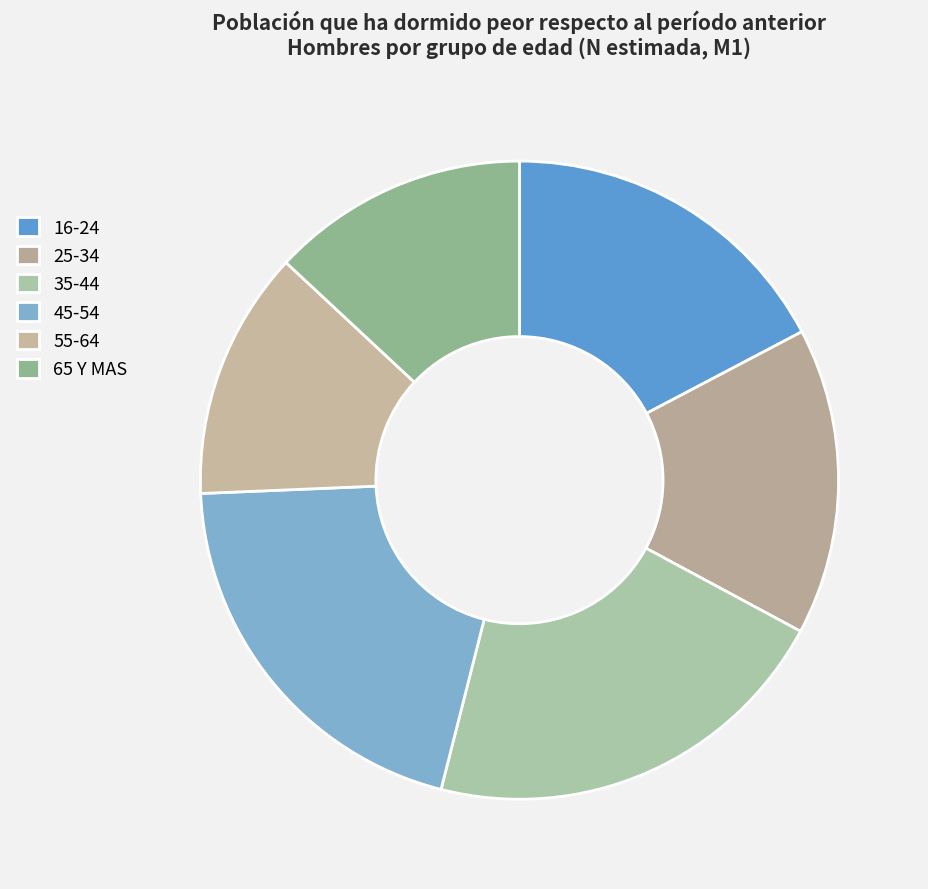

How many segments does this pie chart have?

6